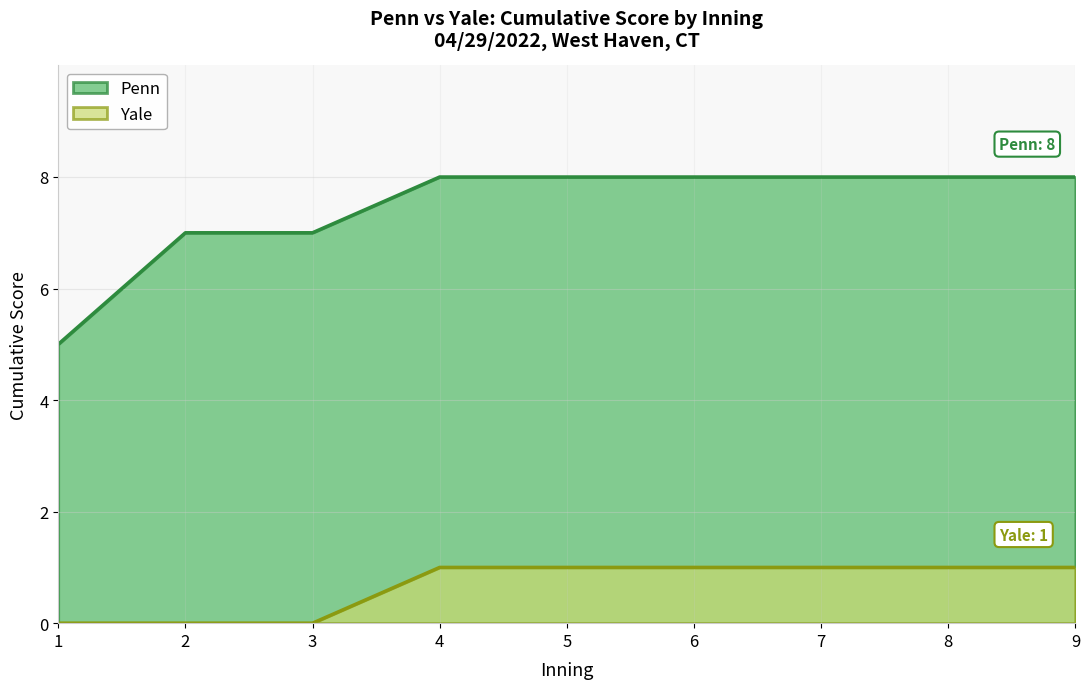

What is the approximate value of Penn at 16?

8